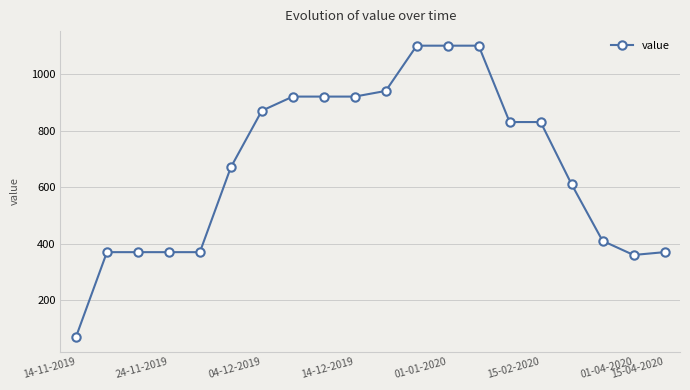

What is the average value?

675